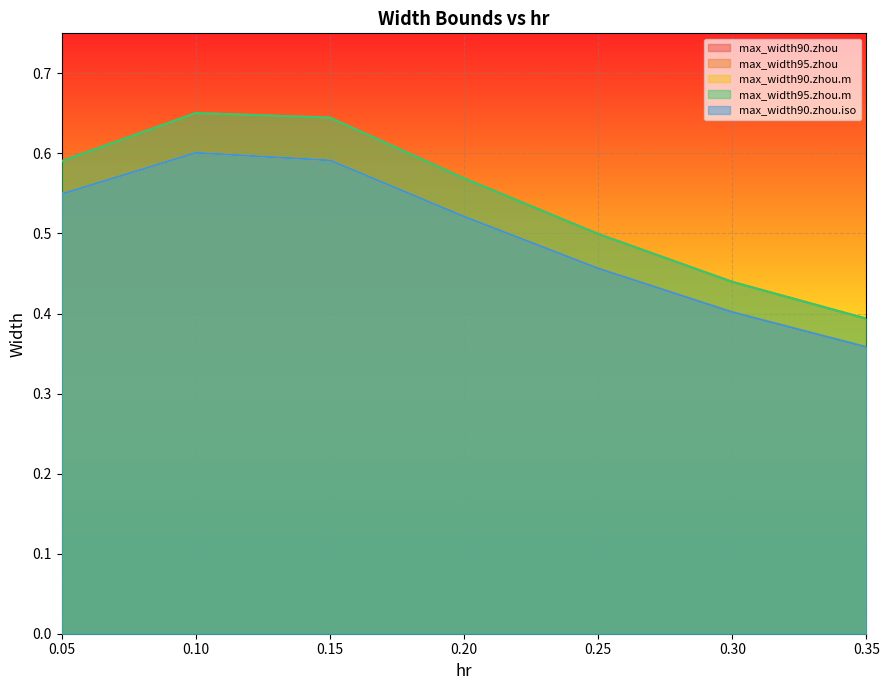

True or false: max_width95.zhou and max_width90.zhou.m intersect in this chart.

False